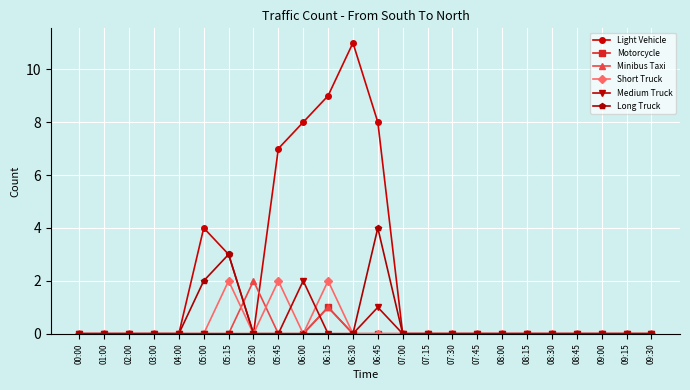

At how many categories does at least one series exceed 5?

5